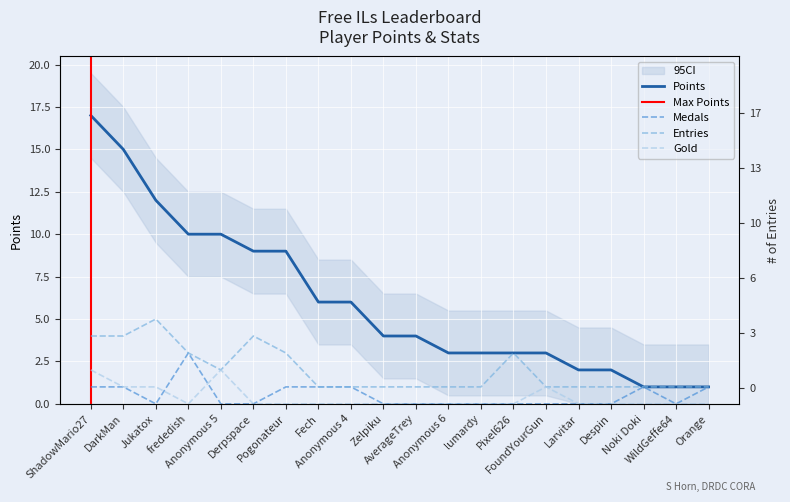

True or false: Medals and Entries intersect in this chart.

False